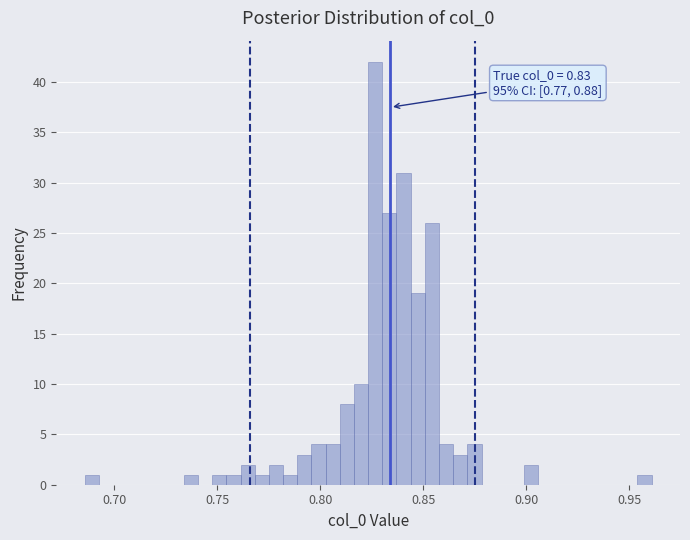

Around what value on the x-axis is the tallest bar? Give the approximate position of its centre, as read against the axis.

0.825